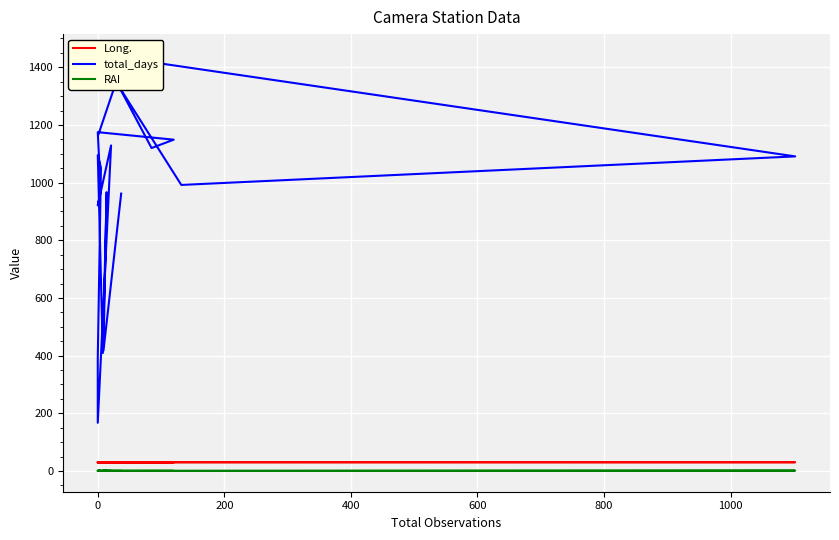

What is the spread (max minus min) of values at 0?

1175.0